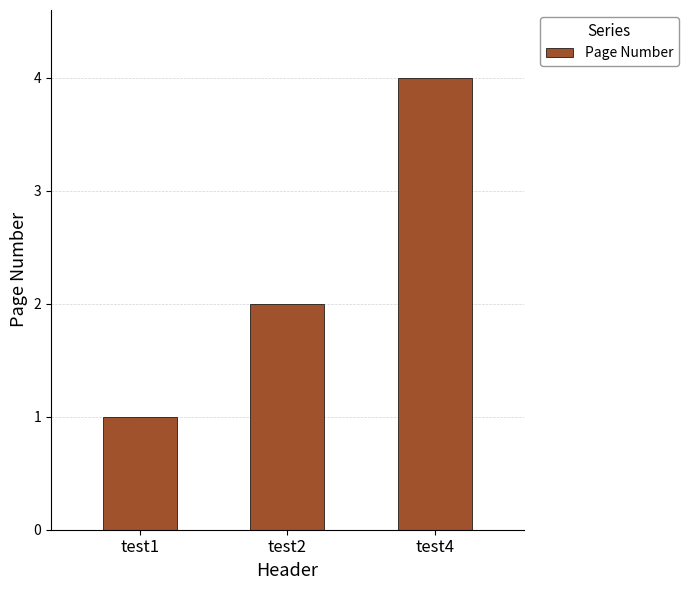

Does the chart contain stacked bars?

No